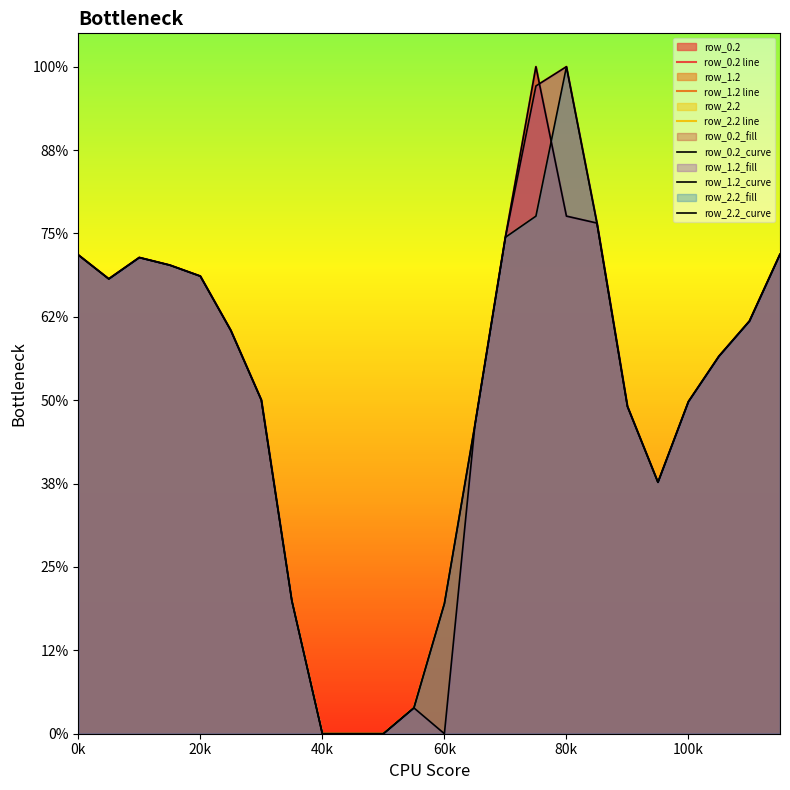

True or false: row_2.2 line and row_1.2 line cross at least once.

False